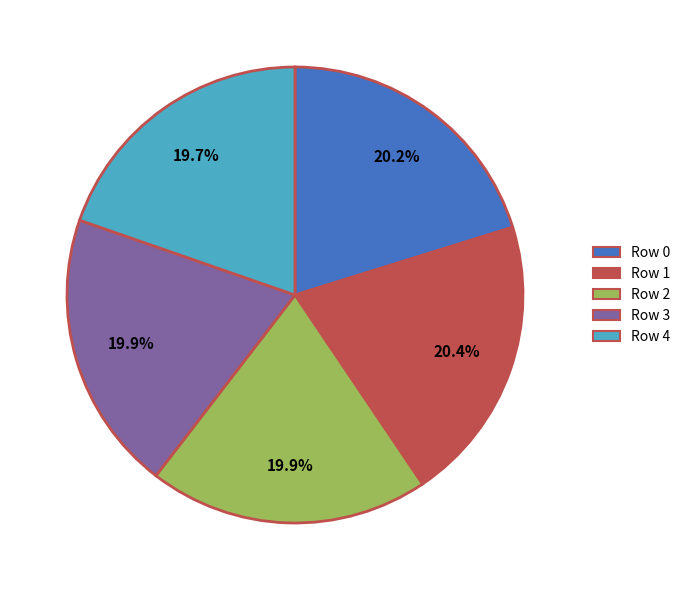

What is the ratio of the value at Row 2 to the value at Row 0?

1.0